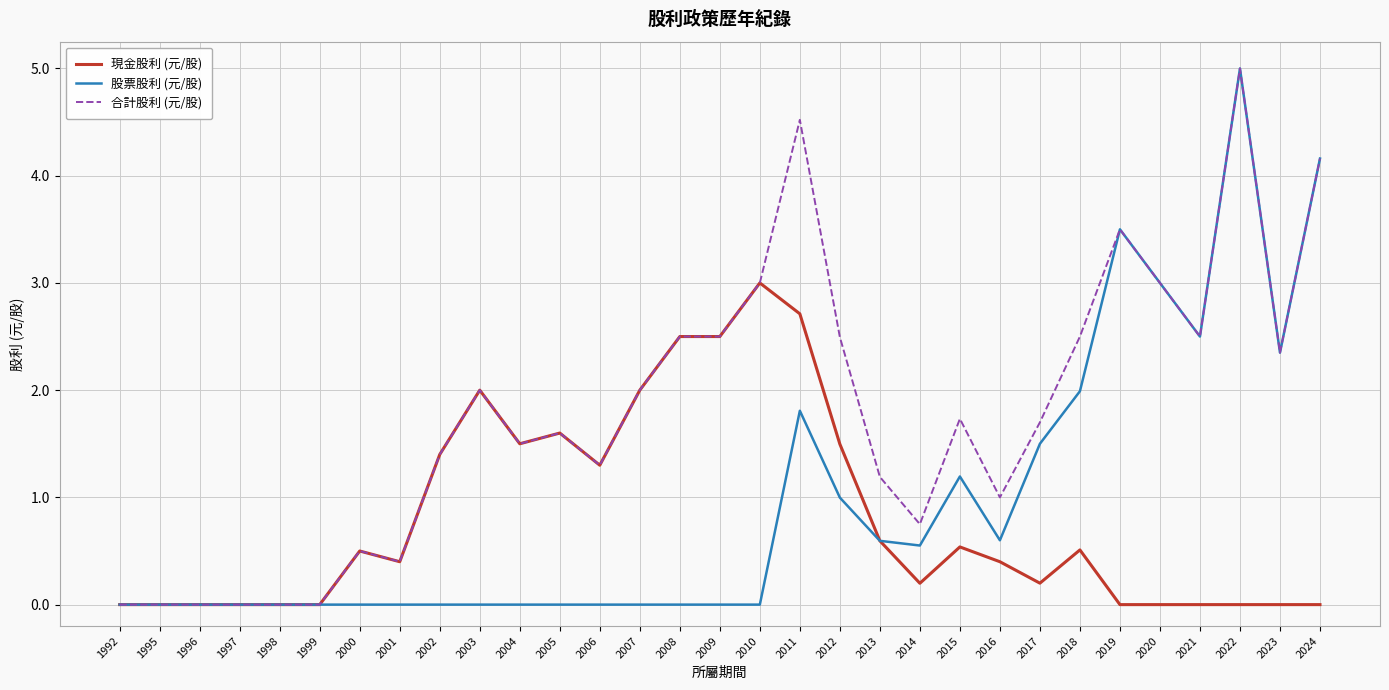

The 合計股利 (元/股) series shows 1.5 at 2004. True or false?

True